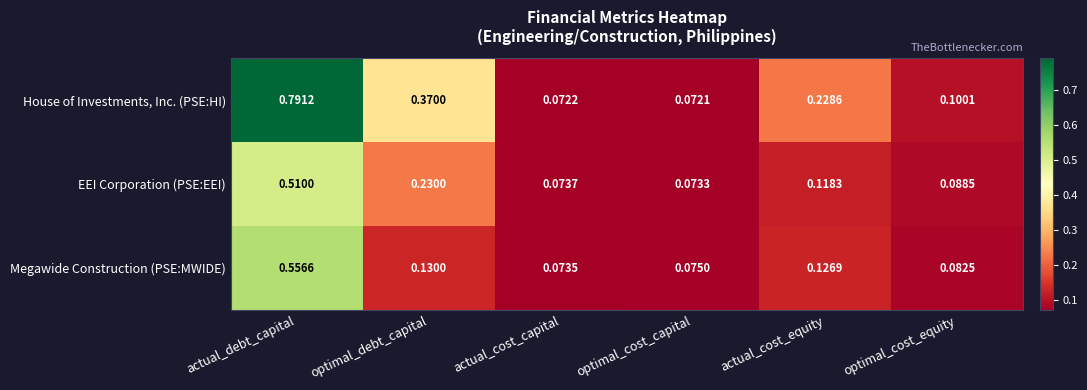

List the series in order of their peak value, highest first.

House of Investments, Inc. (PSE:HI), Megawide Construction (PSE:MWIDE), EEI Corporation (PSE:EEI)